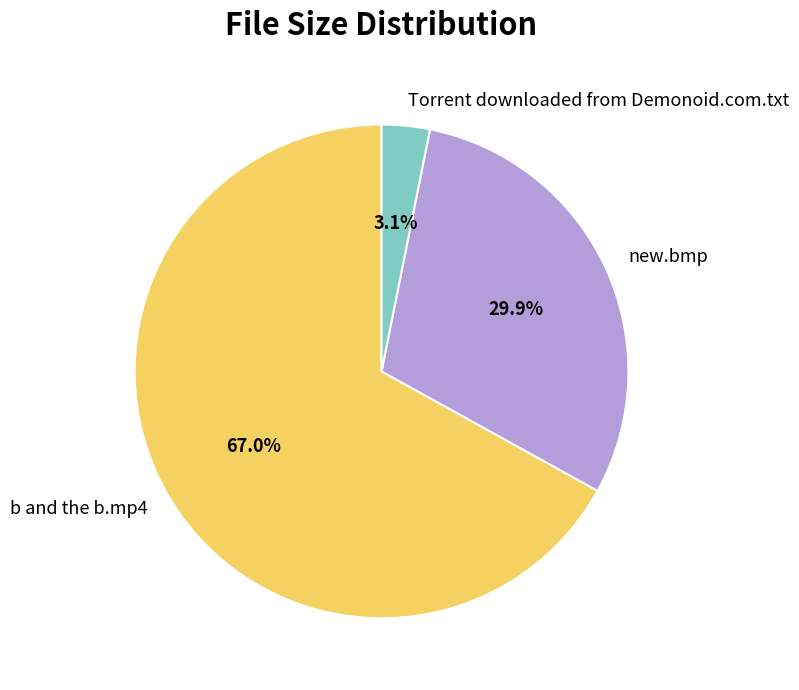

How many slices are in this pie chart?

3